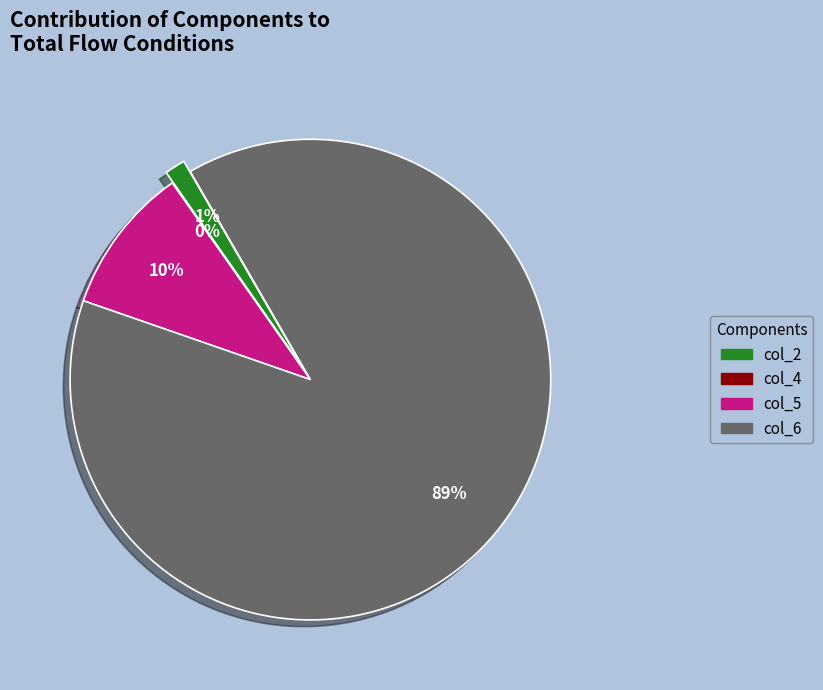

What is the largest slice in the pie chart?

col_6